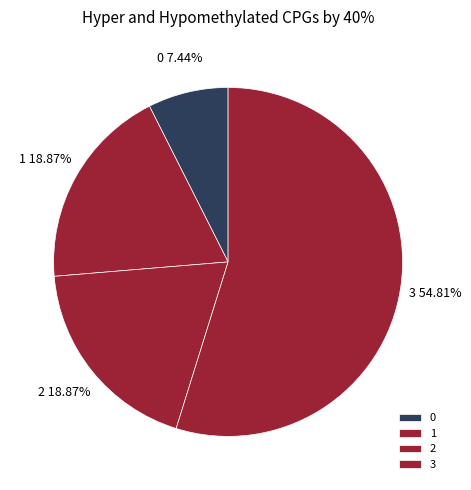

True or false: 3 accounts for 67% of the total.

False